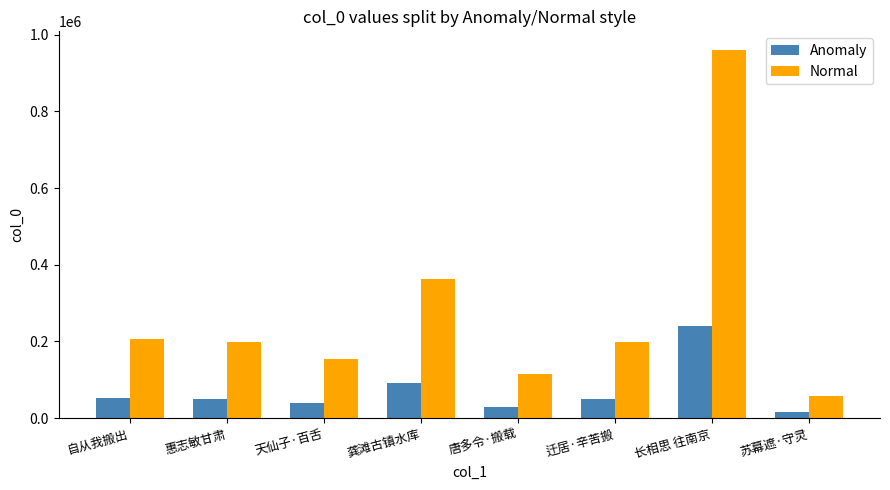

What is the label of the 8th bar from the right?

自从我搬出